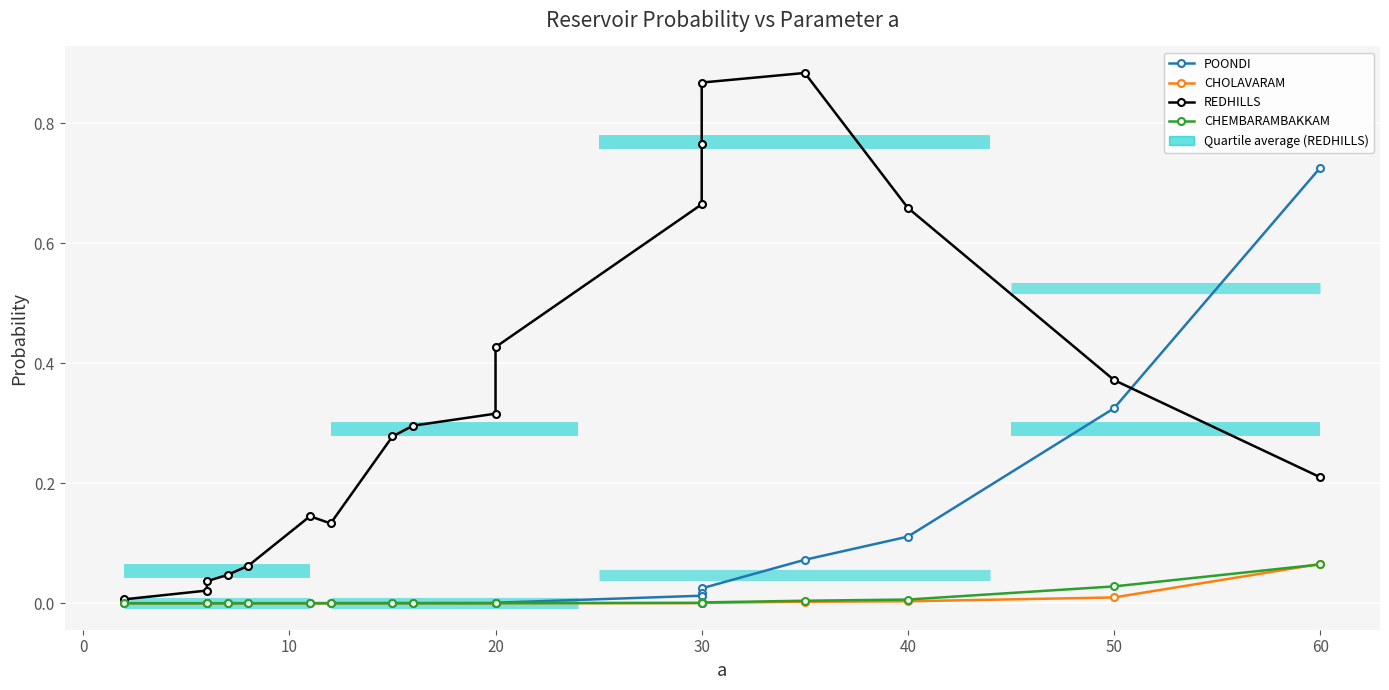

Which series has the largest range (max minus min)?

REDHILLS